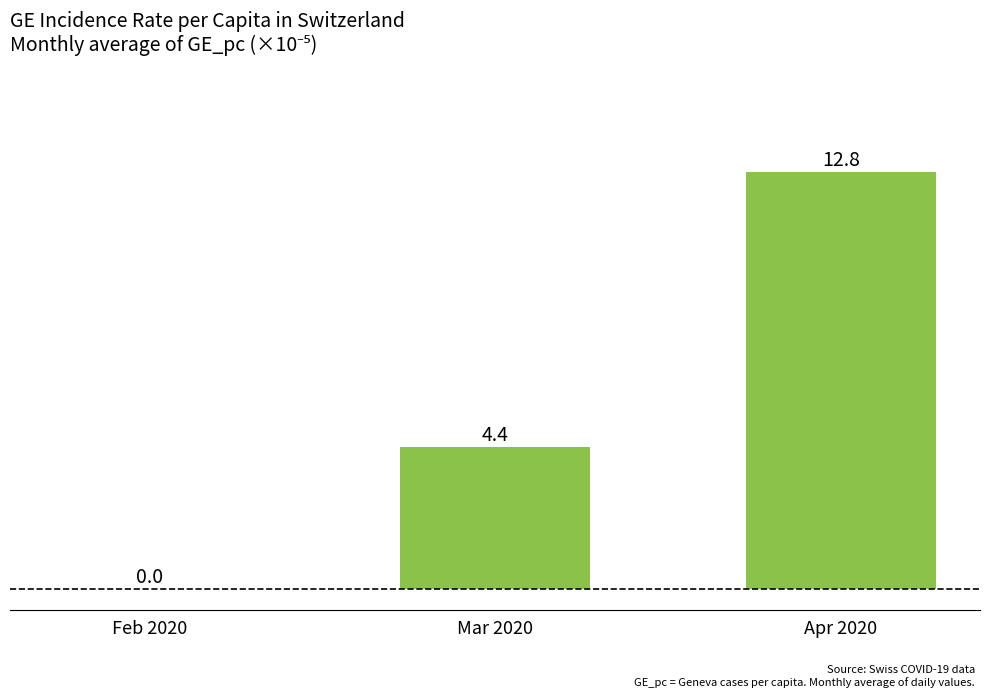

The value at Feb 2020 is 0.0. True or false?

True